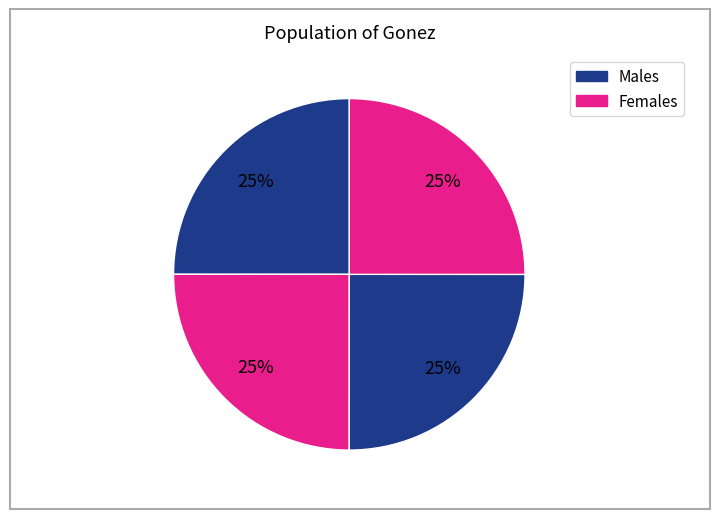

Does any single category account for the majority?

No